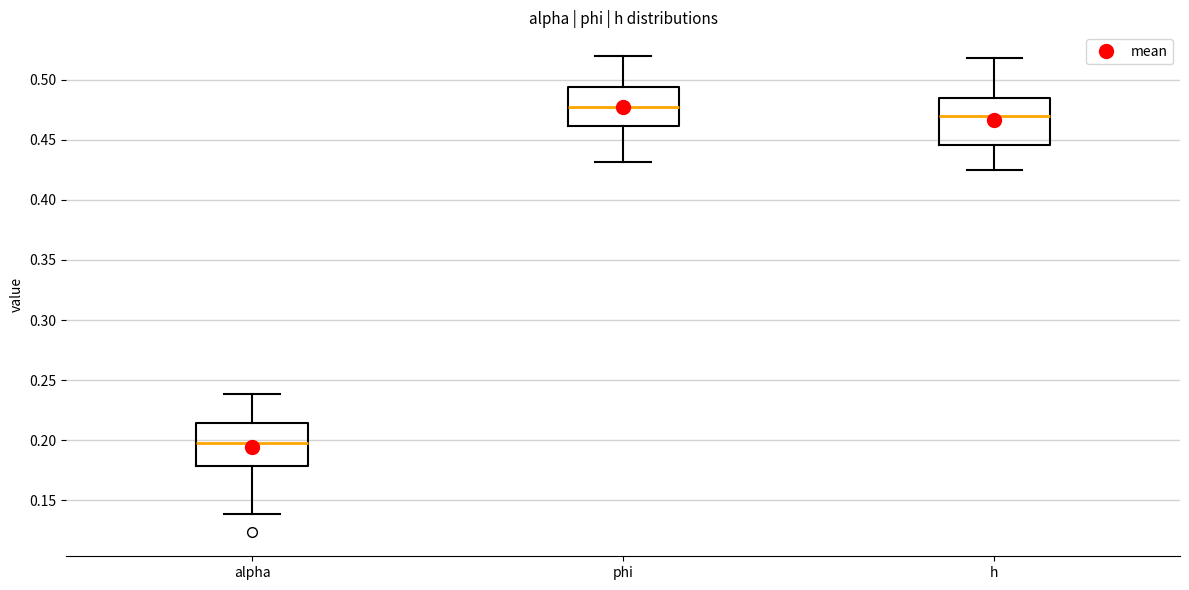

Where does the upper whisker of the box for h end on the y-axis? The values are not printed on the chart, so give them approximately, as read against the axis.

0.520